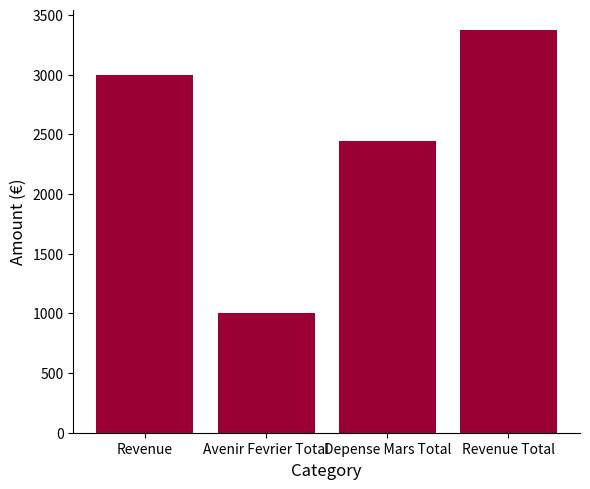

How many data points are less than 3000?

2